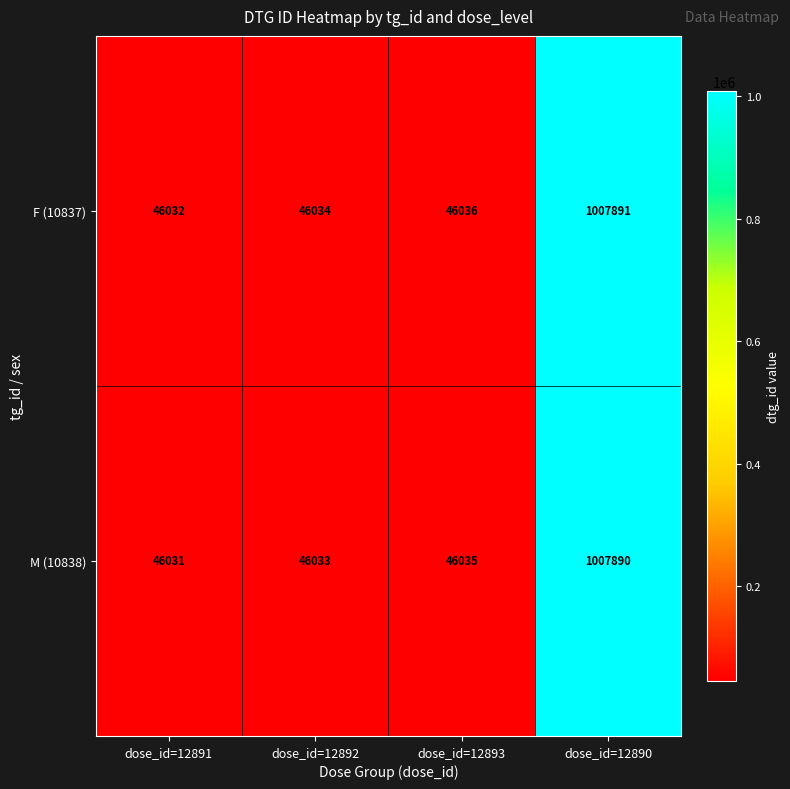

Is it true that M (10838) equals 46035 at dose_id=12893?

True